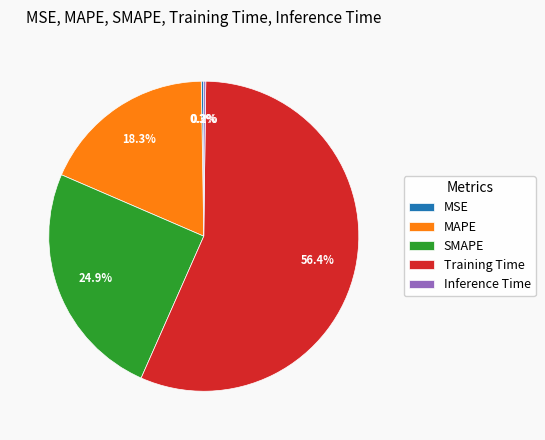

Is the sum of Training Time and MAPE greater than half?

Yes